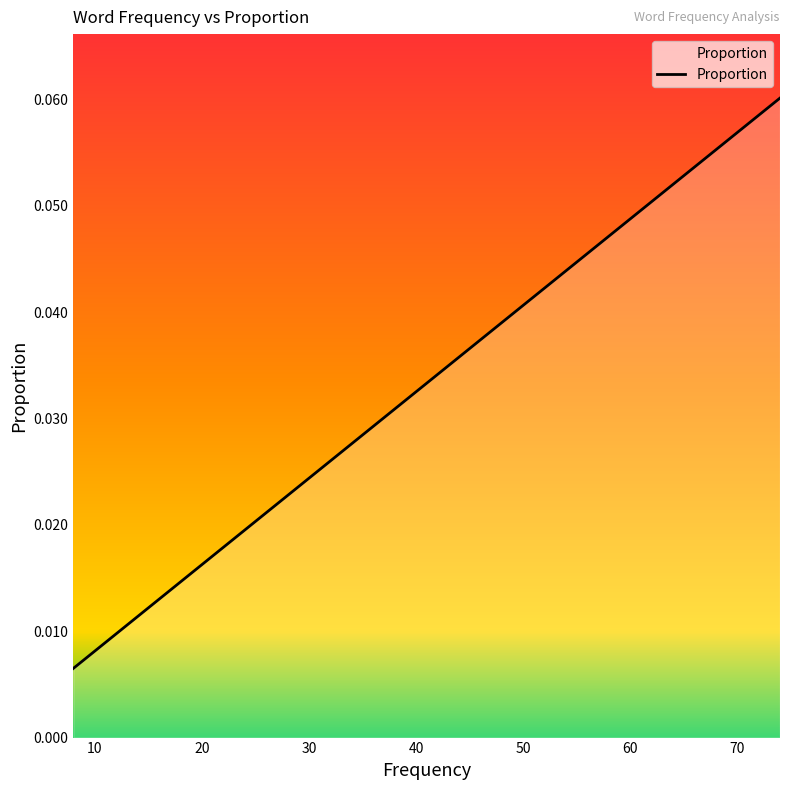

Reading left to right, transcribe all the data shown in this chart.

0.0	0.0	0.0	0.0	0.0	0.0	0.0	0.0	0.0	0.0	0.0	0.0	0.0	0.0	0.0	0.0	0.0	0.0	0.0	0.1